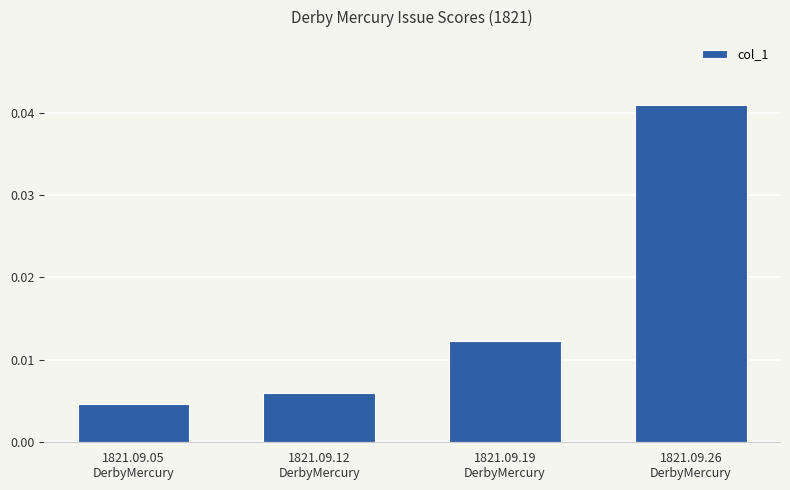

Which category has the highest value across all series?

1821.09.26
DerbyMercury